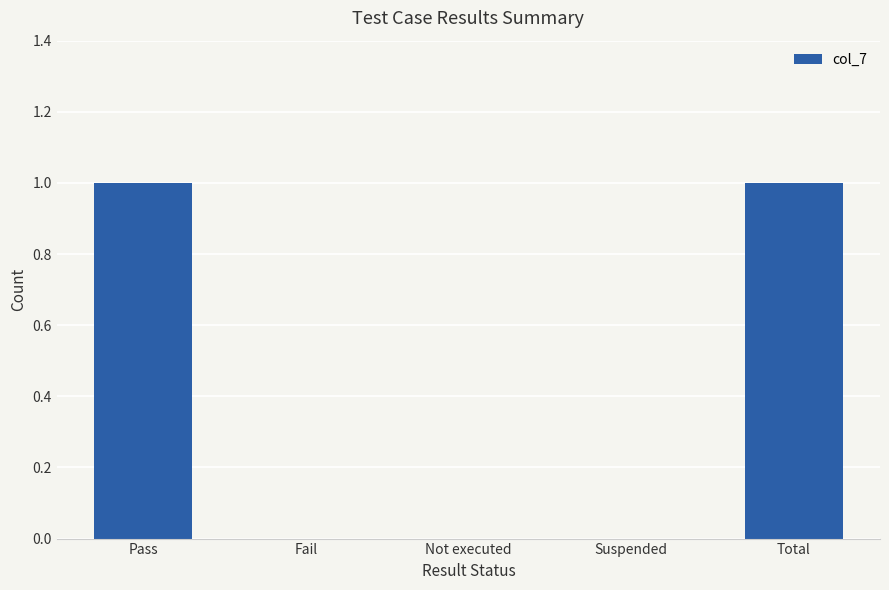

Which has a higher value, Pass or Not executed?

Pass